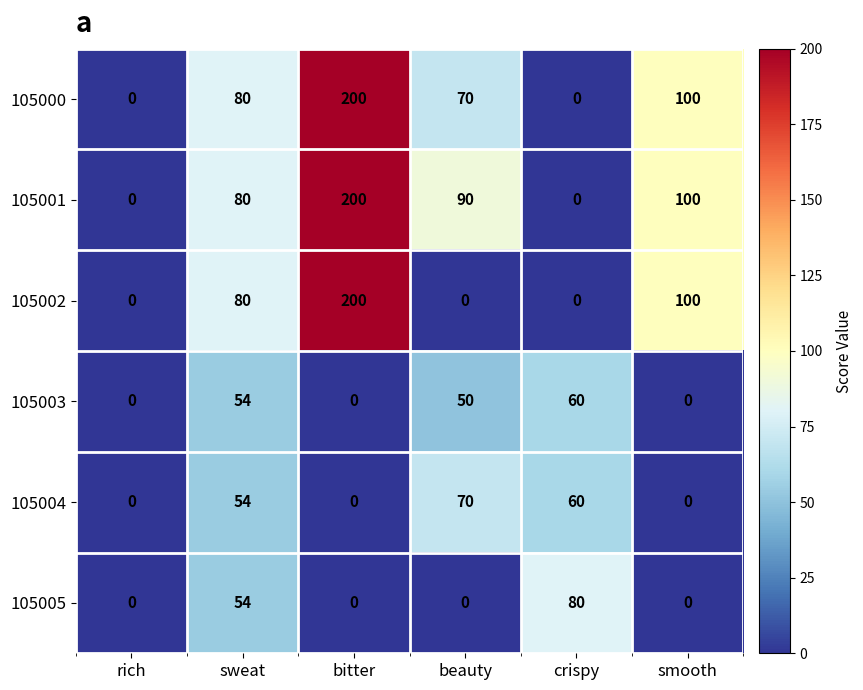

At which category is the sum across all series the highest?

bitter